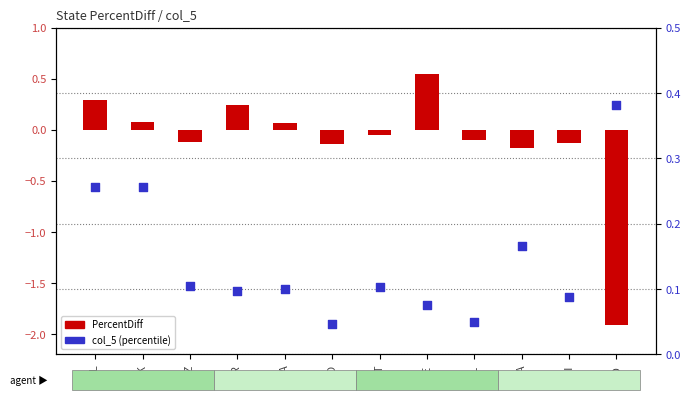

Which series reaches the maximum Y coordinate?

PercentDiff